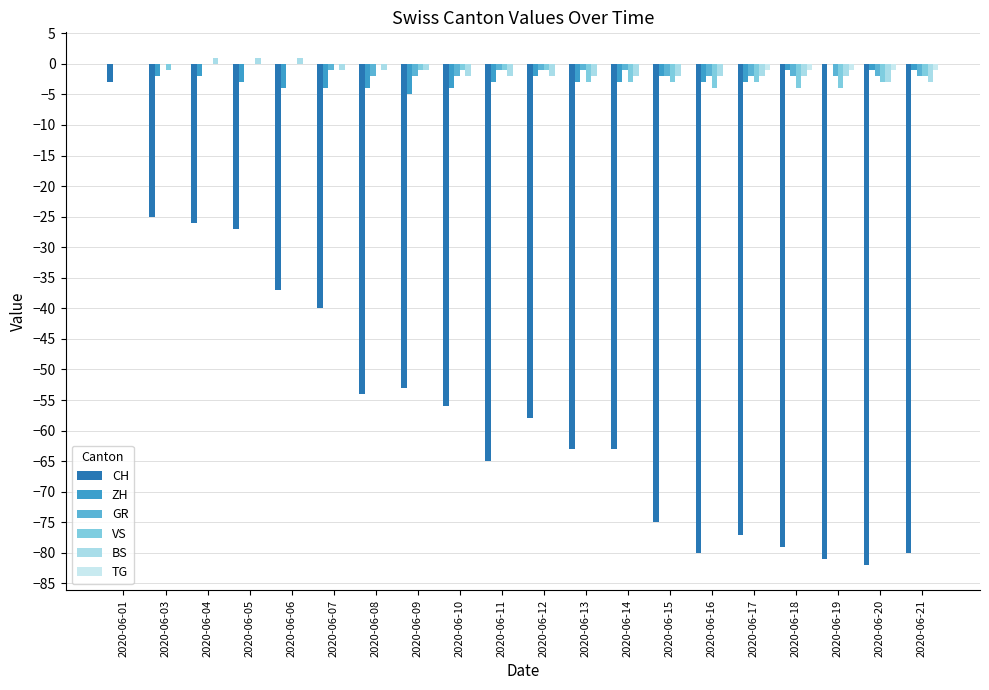

Reading left to right, list all the values displayed in this chart.

CH: 2020-06-01=-3	2020-06-03=-25	2020-06-04=-26	2020-06-05=-27	2020-06-06=-37	2020-06-07=-40	2020-06-08=-54	2020-06-09=-53	2020-06-10=-56	2020-06-11=-65	2020-06-12=-58	2020-06-13=-63	2020-06-14=-63	2020-06-15=-75	2020-06-16=-80	2020-06-17=-77	2020-06-18=-79	2020-06-19=-81	2020-06-20=-82	2020-06-21=-80
ZH: 2020-06-01=0	2020-06-03=-2	2020-06-04=-2	2020-06-05=-3	2020-06-06=-4	2020-06-07=-4	2020-06-08=-4	2020-06-09=-5	2020-06-10=-4	2020-06-11=-3	2020-06-12=-2	2020-06-13=-3	2020-06-14=-3	2020-06-15=-2	2020-06-16=-3	2020-06-17=-3	2020-06-18=-1	2020-06-19=0	2020-06-20=-1	2020-06-21=-1
GR: 2020-06-01=0	2020-06-03=0	2020-06-04=0	2020-06-05=0	2020-06-06=0	2020-06-07=-1	2020-06-08=-2	2020-06-09=-2	2020-06-10=-2	2020-06-11=-1	2020-06-12=-1	2020-06-13=-1	2020-06-14=-1	2020-06-15=-2	2020-06-16=-2	2020-06-17=-2	2020-06-18=-2	2020-06-19=-2	2020-06-20=-2	2020-06-21=-2
VS: 2020-06-01=0	2020-06-03=-1	2020-06-04=0	2020-06-05=0	2020-06-06=0	2020-06-07=0	2020-06-08=0	2020-06-09=-1	2020-06-10=-1	2020-06-11=-1	2020-06-12=-1	2020-06-13=-3	2020-06-14=-3	2020-06-15=-3	2020-06-16=-4	2020-06-17=-3	2020-06-18=-4	2020-06-19=-4	2020-06-20=-3	2020-06-21=-2
BS: 2020-06-01=0	2020-06-03=0	2020-06-04=1	2020-06-05=1	2020-06-06=1	2020-06-07=-1	2020-06-08=-1	2020-06-09=-1	2020-06-10=-2	2020-06-11=-2	2020-06-12=-2	2020-06-13=-2	2020-06-14=-2	2020-06-15=-2	2020-06-16=-2	2020-06-17=-2	2020-06-18=-2	2020-06-19=-2	2020-06-20=-3	2020-06-21=-3
TG: 2020-06-01=0	2020-06-03=0	2020-06-04=0	2020-06-05=0	2020-06-06=0	2020-06-07=0	2020-06-08=0	2020-06-09=0	2020-06-10=0	2020-06-11=0	2020-06-12=0	2020-06-13=0	2020-06-14=0	2020-06-15=0	2020-06-16=0	2020-06-17=-1	2020-06-18=-1	2020-06-19=-1	2020-06-20=-1	2020-06-21=-1